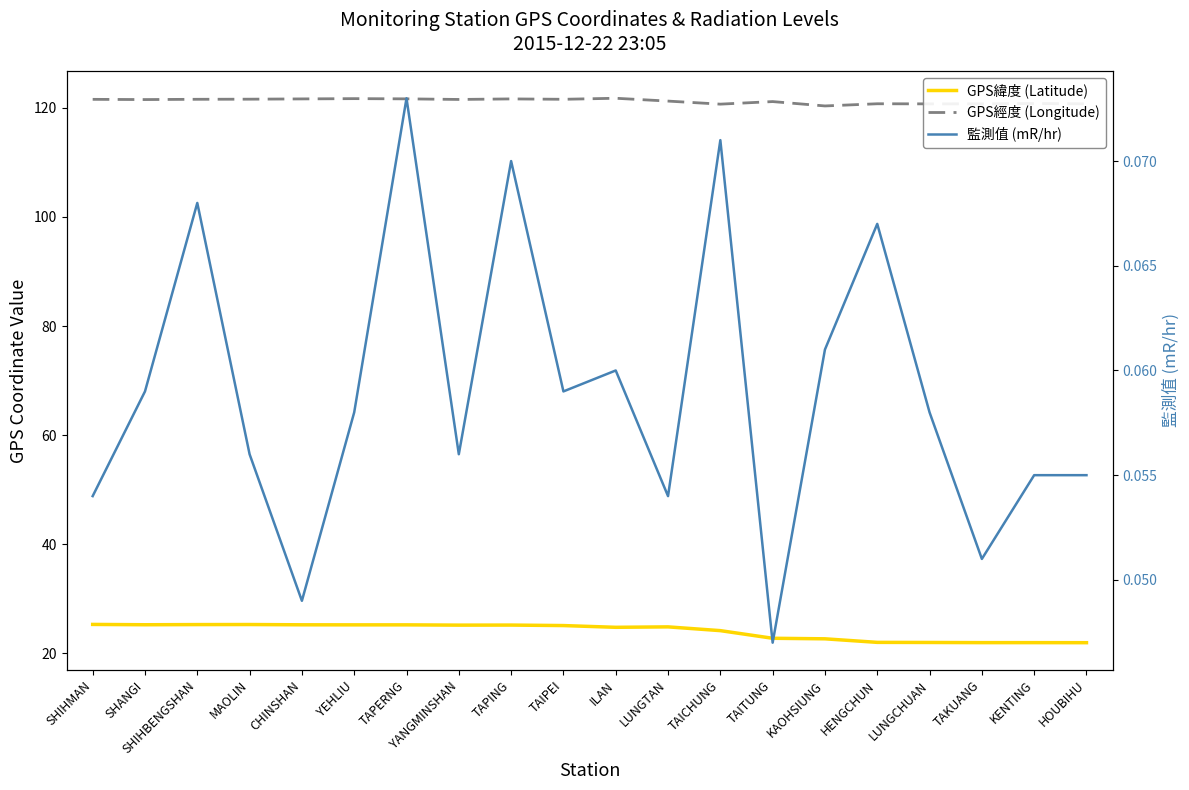

At how many categories does at least one series exceed 53?

20